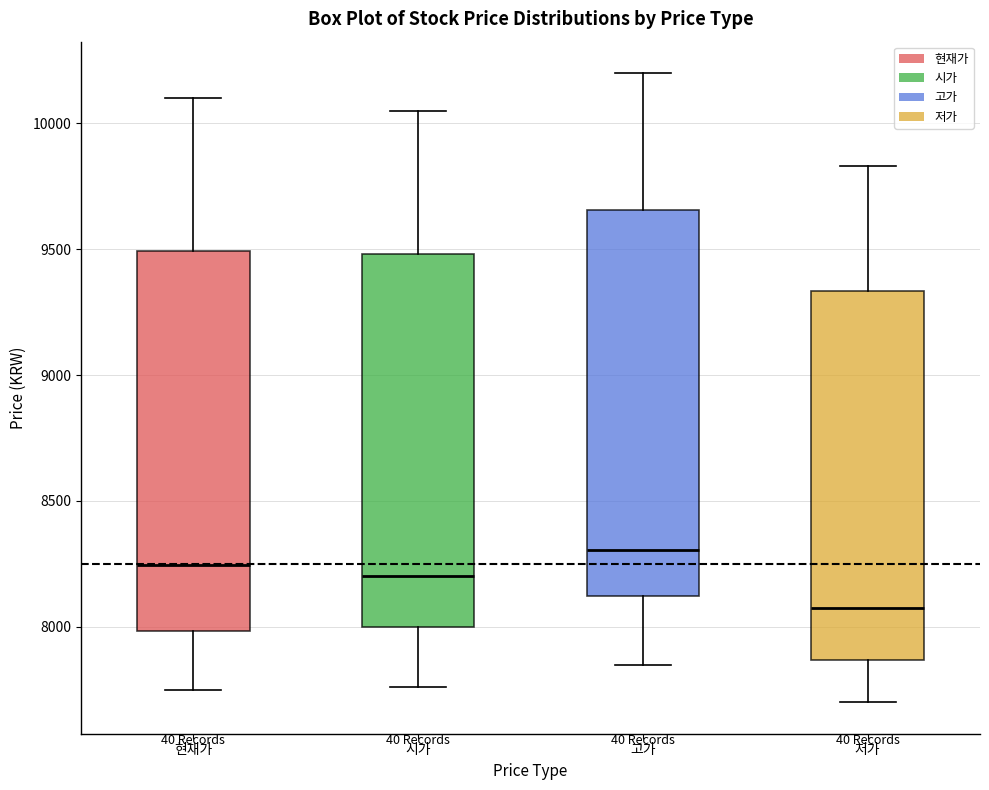

Reading left to right, transcribe this box plot: for each box, give where its median line is, the range the box spans, and where its two whiskers end, as read against the y-axis. The values are not printed on the chart, so give them approximately, as read against the axis.

현재가: median 8250, box 8000 to 9500, whiskers 7750 to 10100
시가: median 8200, box 8000 to 9500, whiskers 7750 to 10050
고가: median 8300, box 8100 to 9650, whiskers 7850 to 10200
저가: median 8100, box 7850 to 9350, whiskers 7700 to 9850